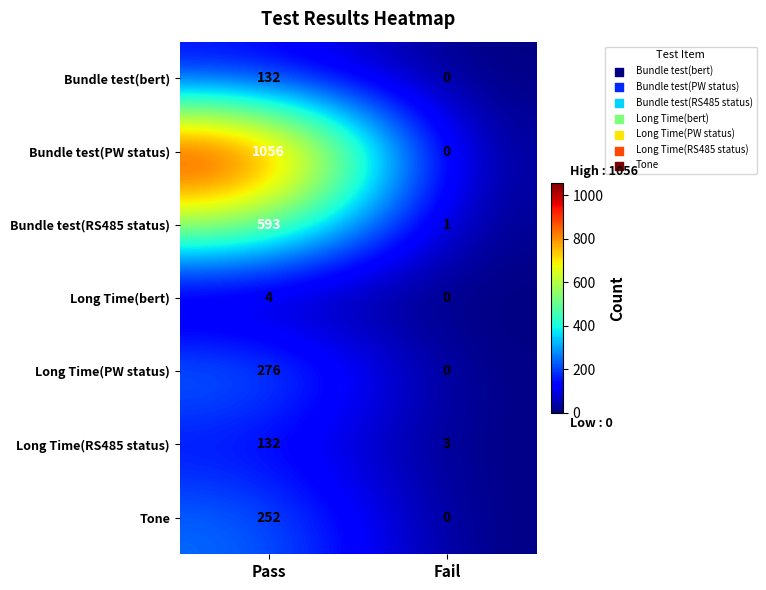

How many data points does each series have?

2